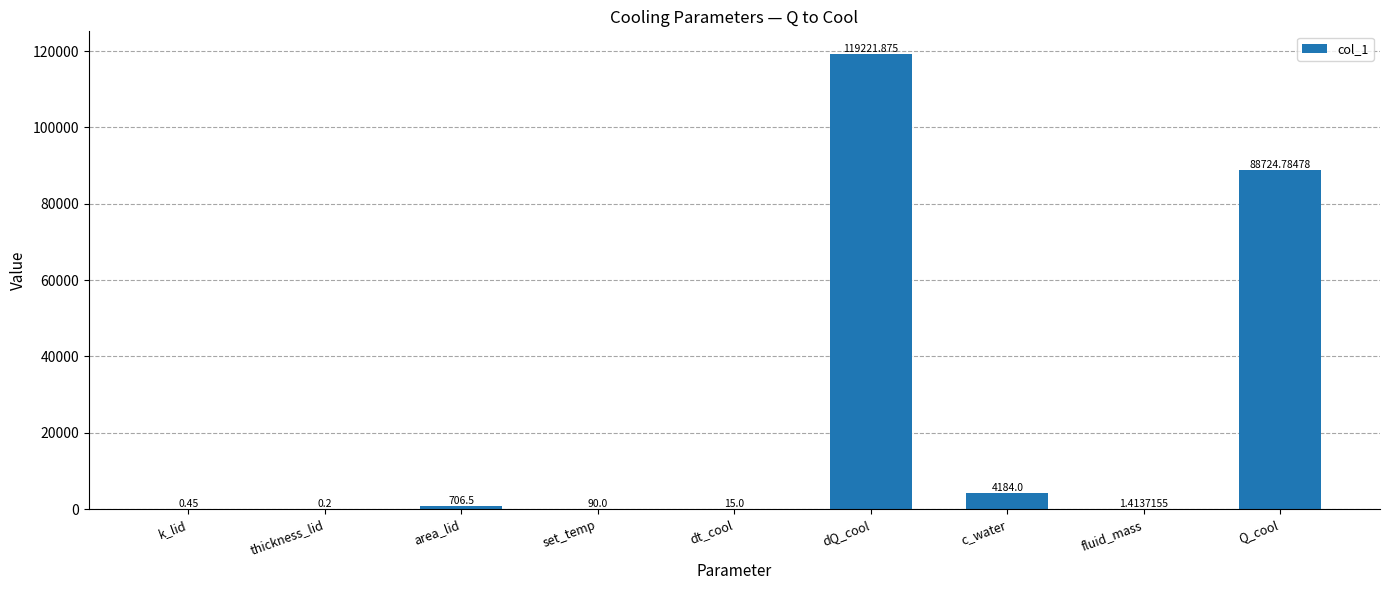

At which category does the chart reach its peak across all series?

dQ_cool